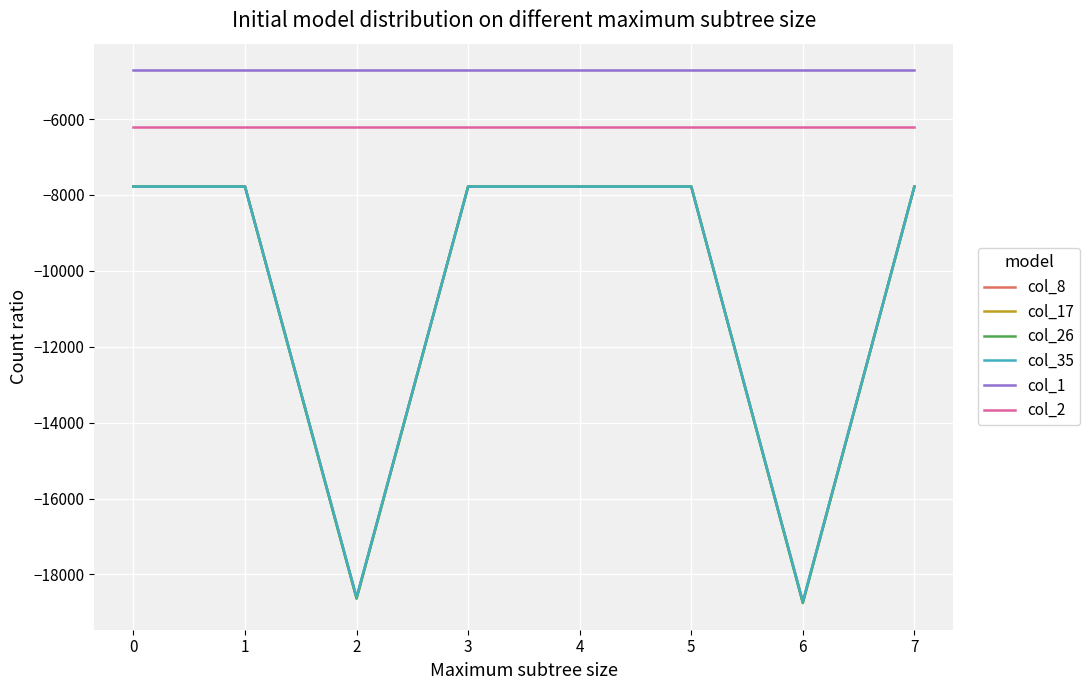

Is this an area chart (filled region under the line)?

No